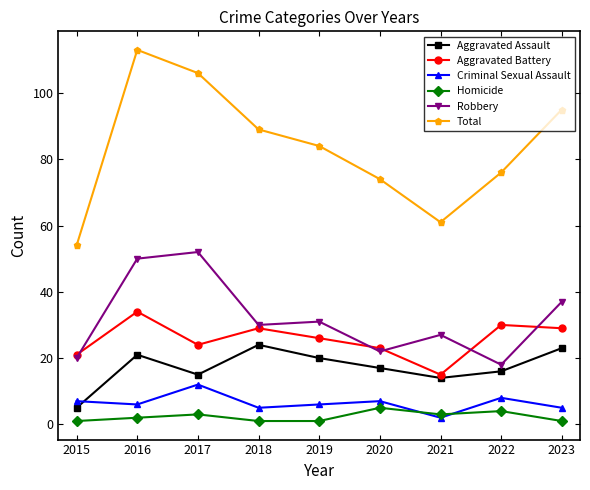

True or false: Criminal Sexual Assault has a value of 6 at 2016.

True